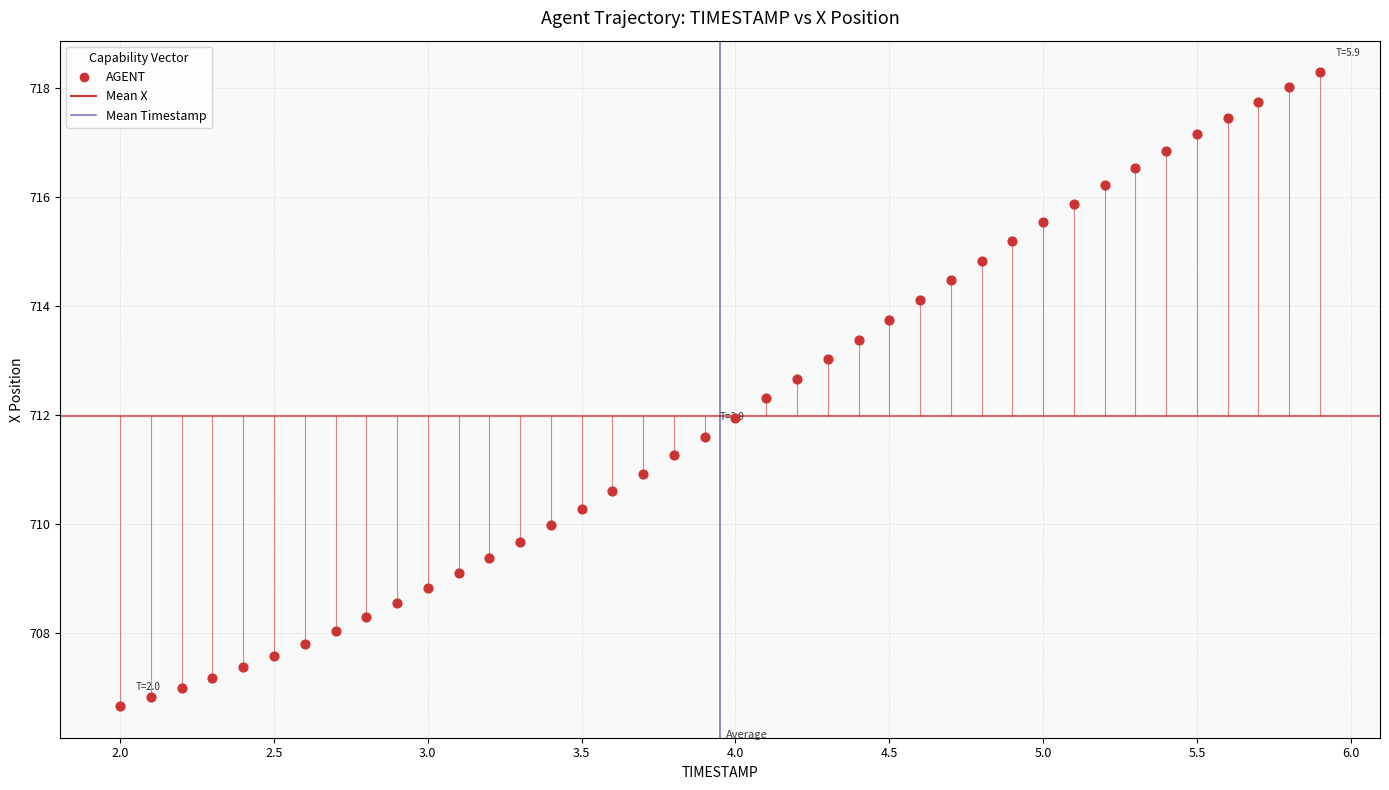

What is the range of Y values (max minus min)?

11.6